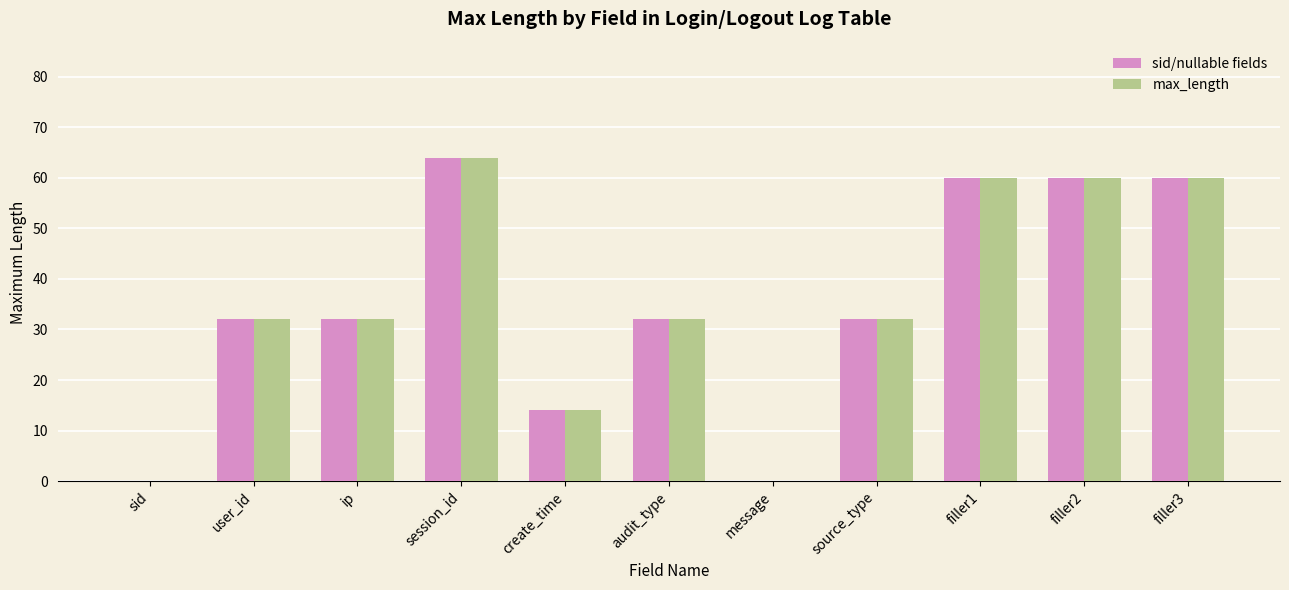

What is the sum of the sid/nullable fields values at message and audit_type?

32